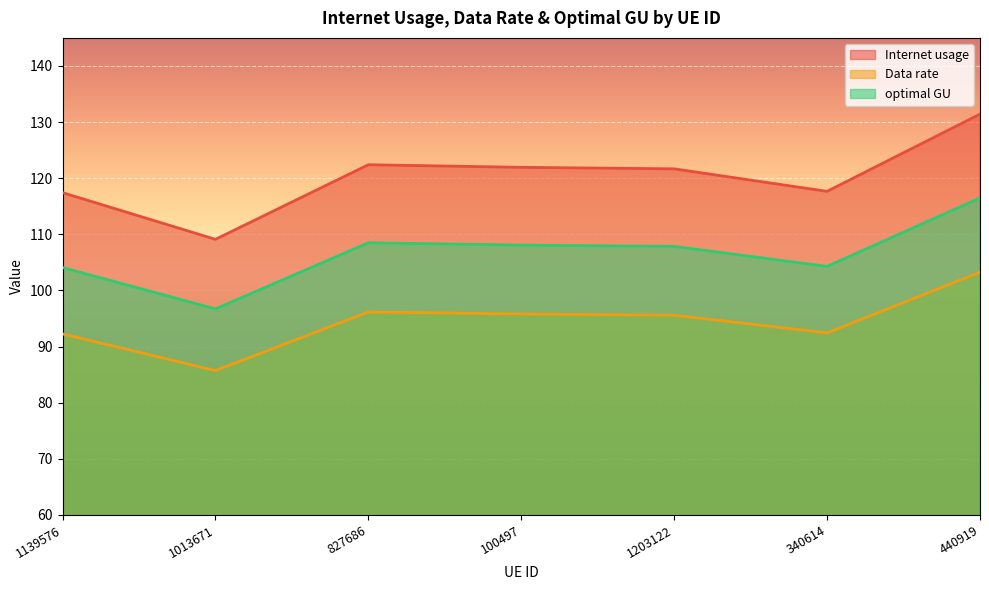

True or false: Data rate and Internet usage cross at least once.

False